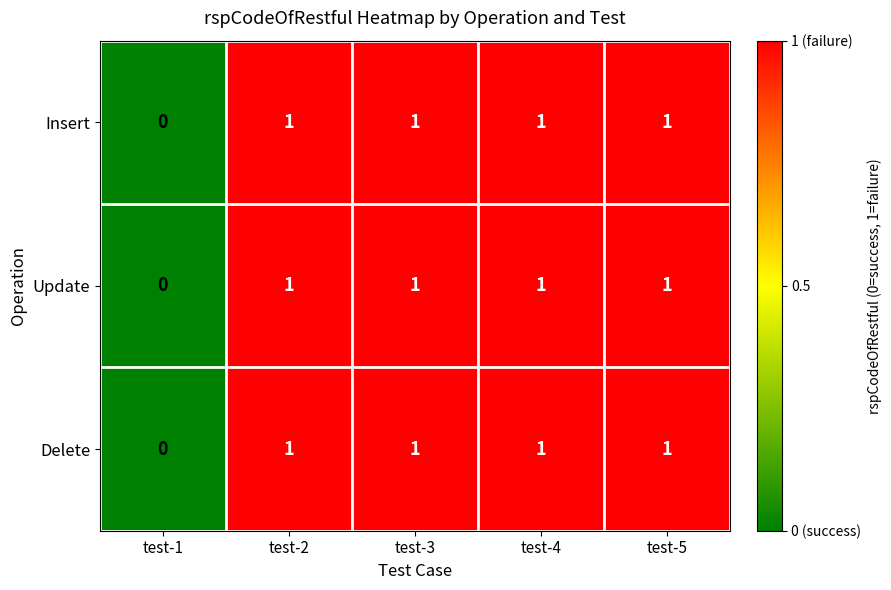

How many Update values are between 1 and 2?

4